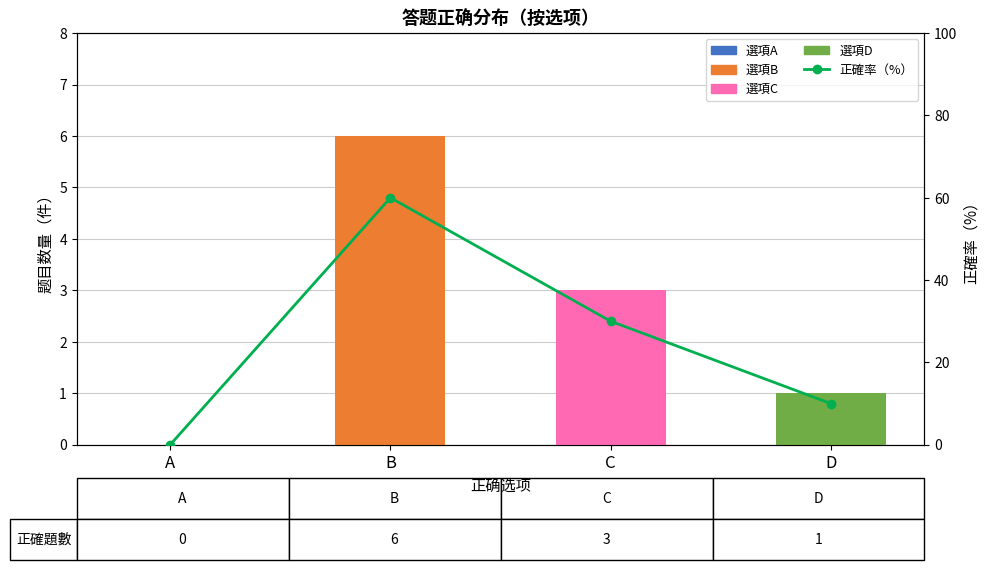

True or false: the data shows -36 at A.

False